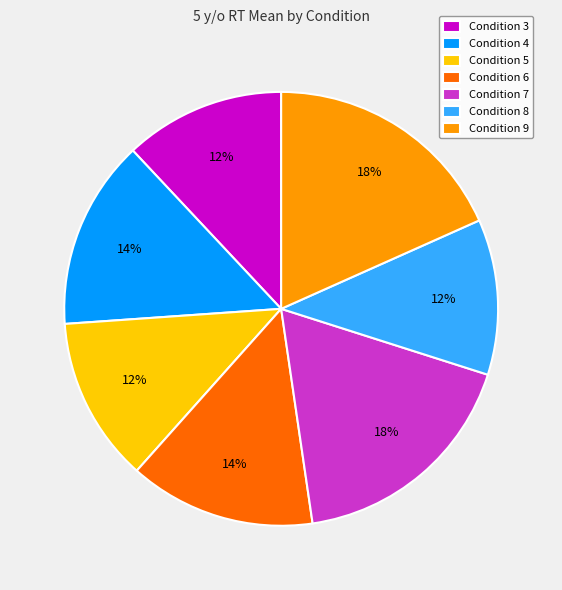

True or false: Condition 9 accounts for 6% of the total.

False